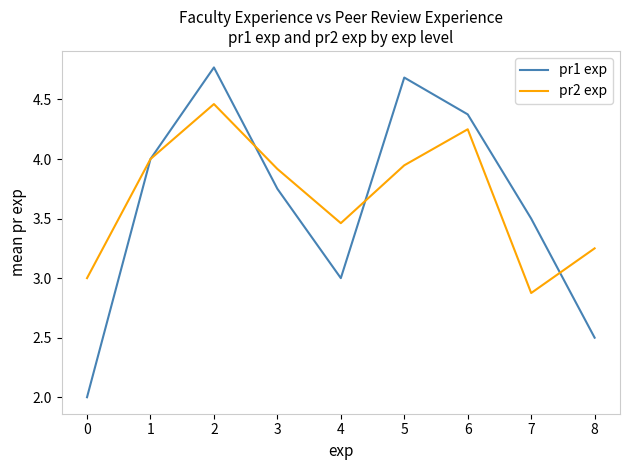

What is the sum of all pr2 exp values?

33.2